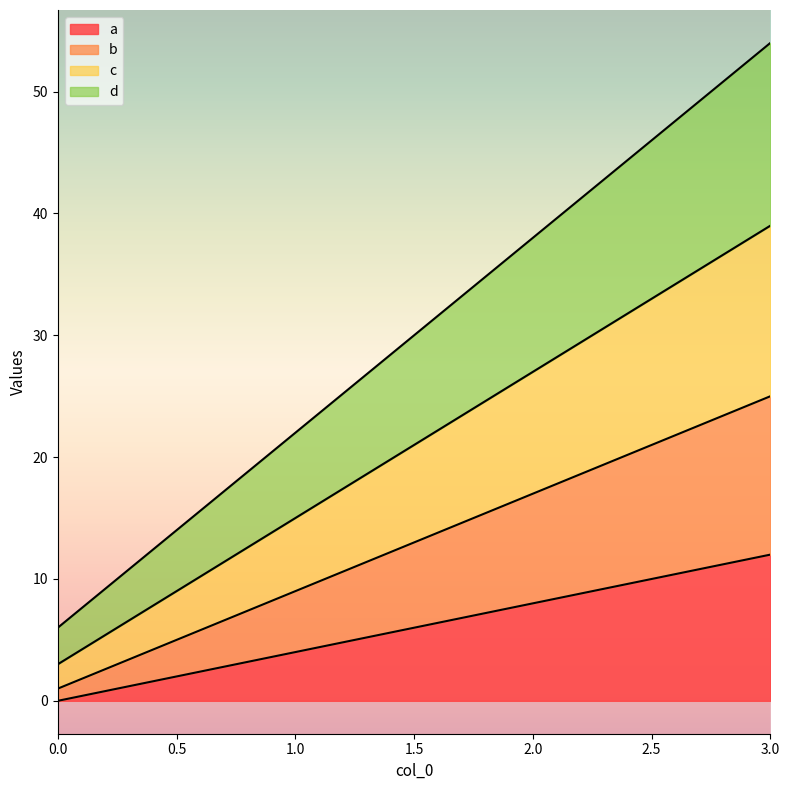

Which series has the widest spread of values?

d